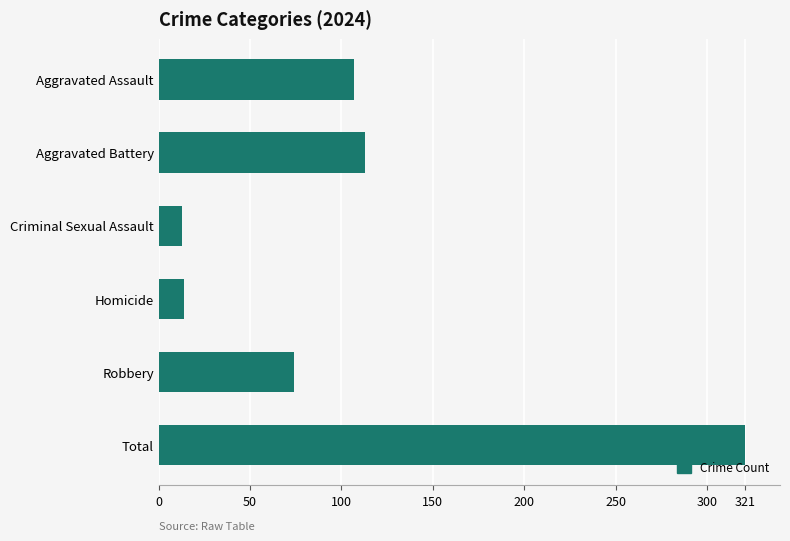

The chart shows a value of 107 at Aggravated Assault. True or false?

True